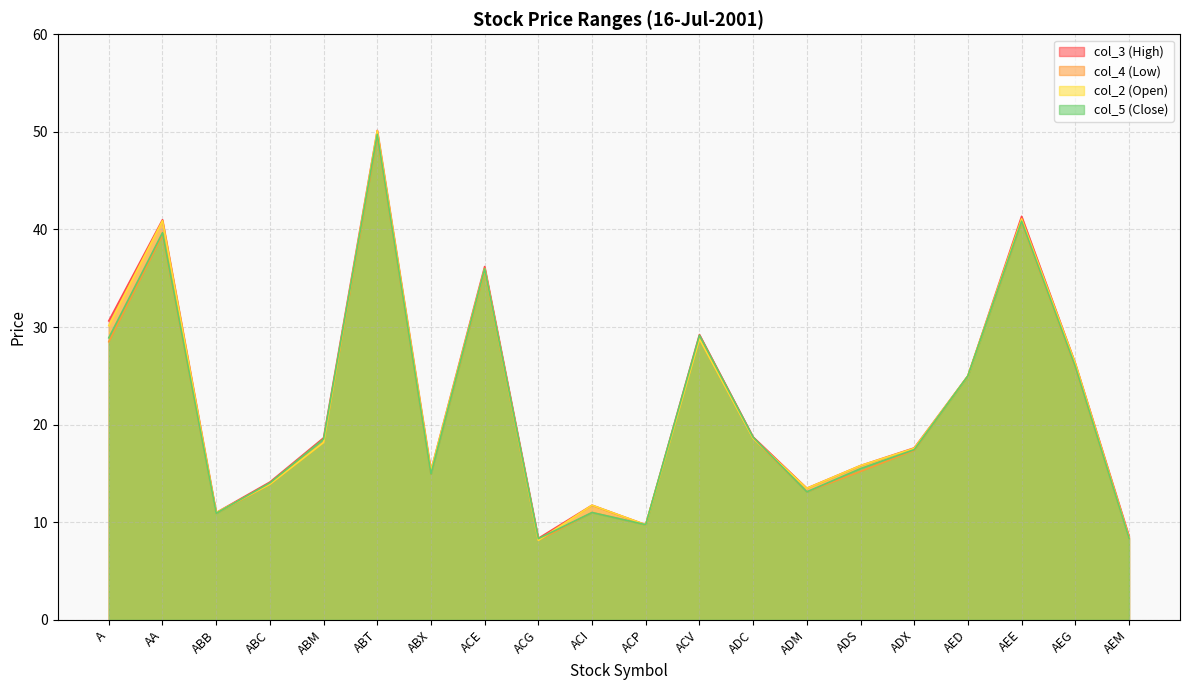

True or false: col_5 (Close) and col_3 (High) intersect in this chart.

False